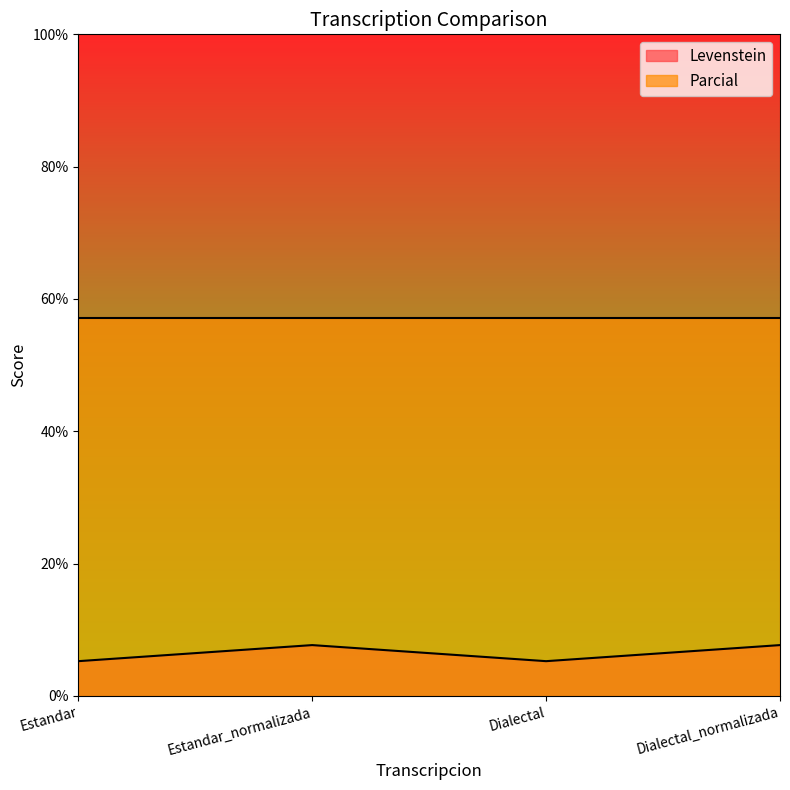

At which label is the value closest to 6?

Estandar